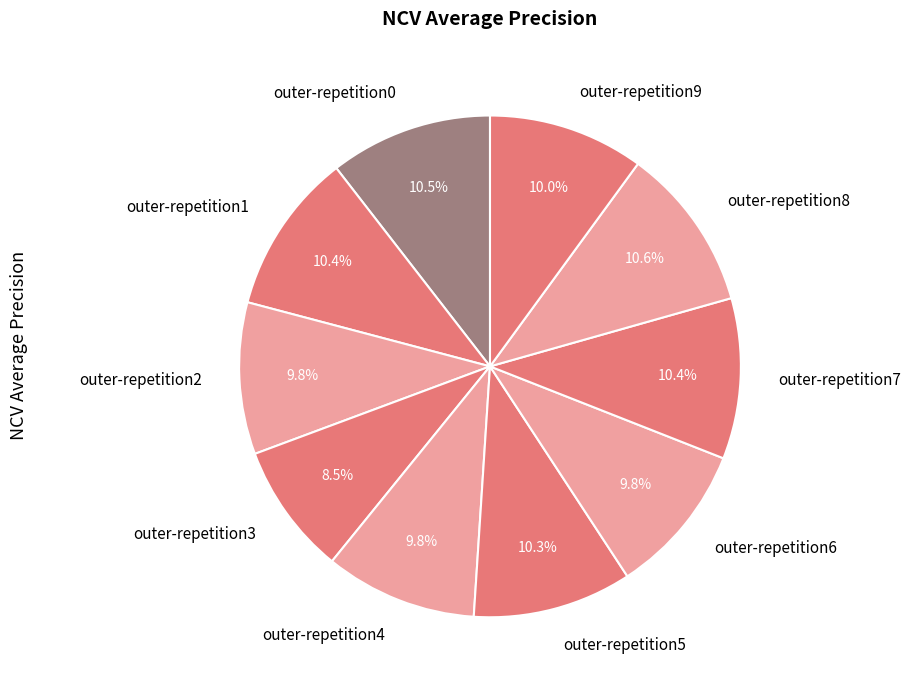

True or false: outer-repetition8 accounts for 11% of the total.

True